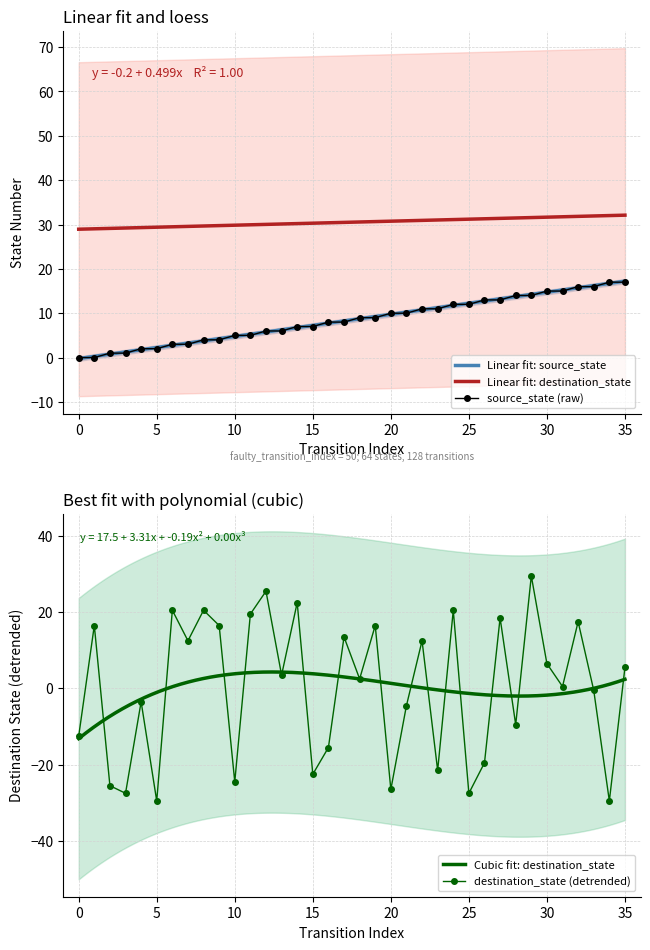

True or false: source_state has more than 1 interior local peaks.

False